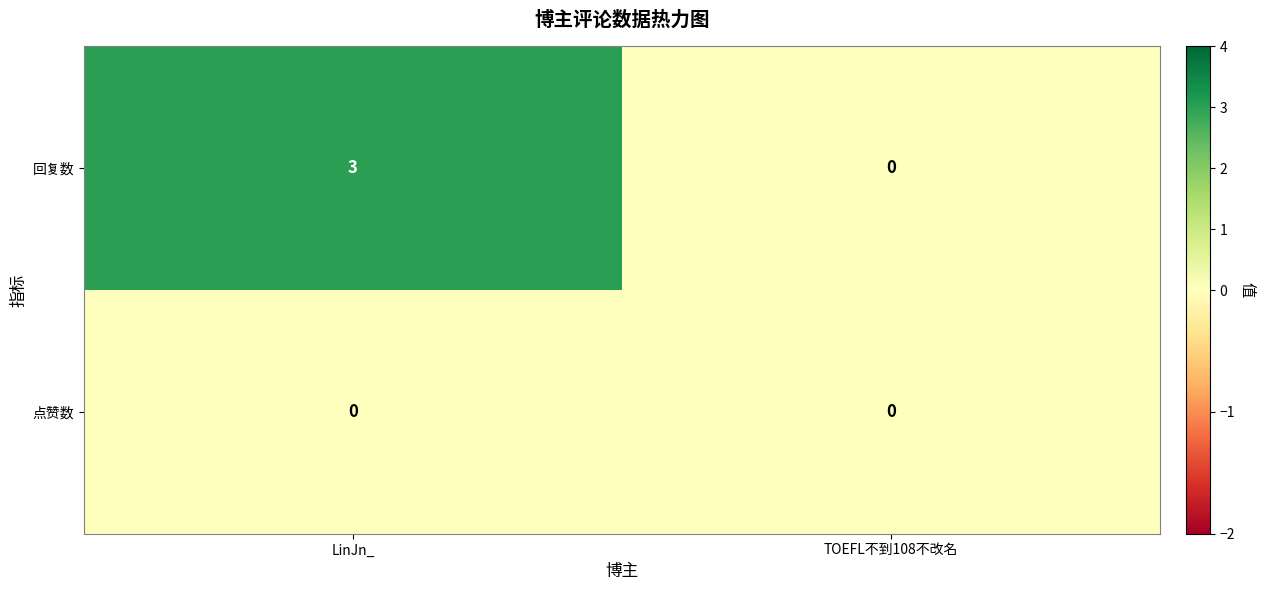

List the labels in order of 回复数 value, largest first.

LinJn_, TOEFL不到108不改名